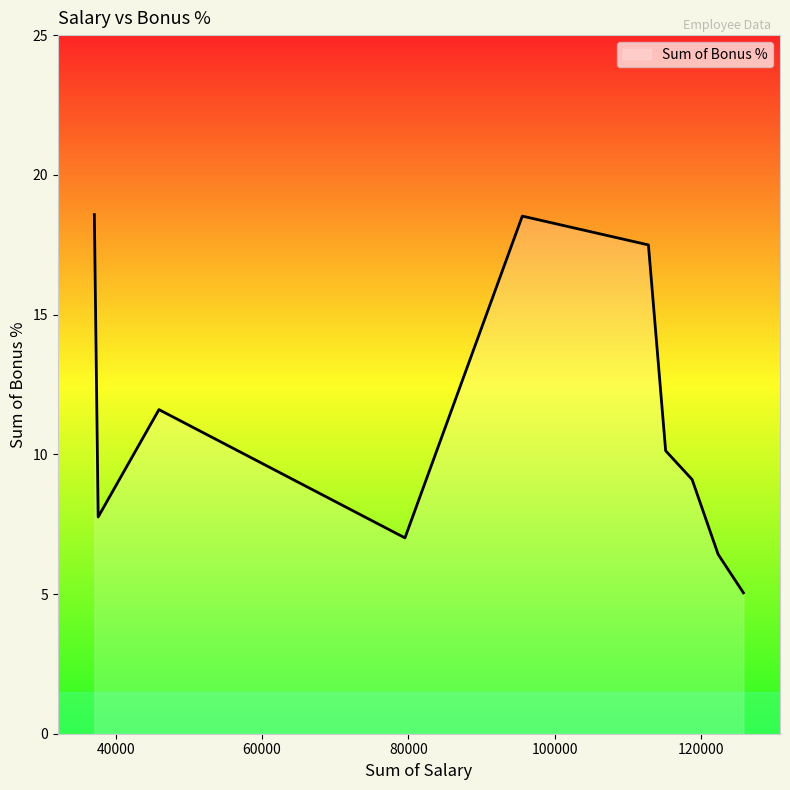

What is the minimum value shown in the chart?

5.0